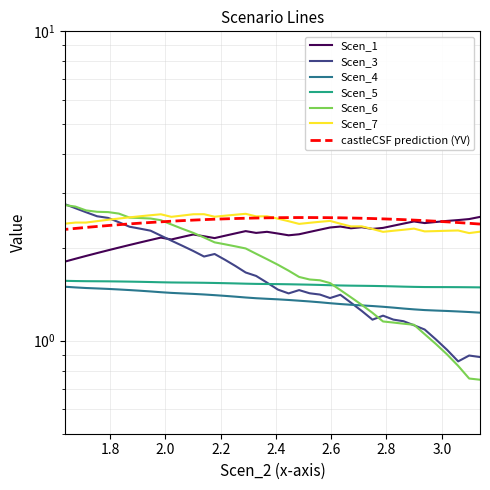

True or false: Scen_7 and Scen_5 intersect in this chart.

False